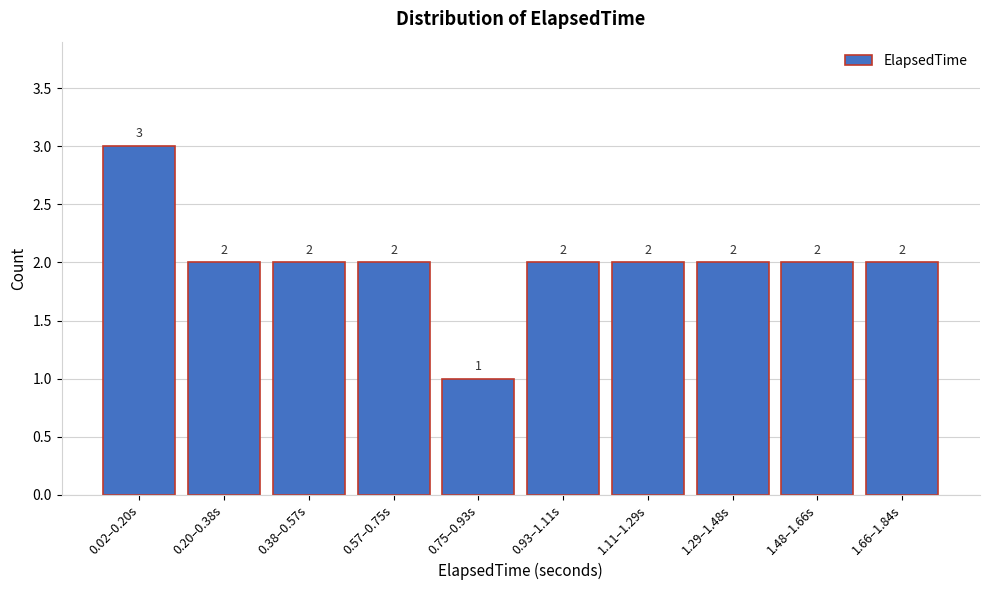

Reading left to right, what are all the values shown in this chart?

0.02–0.20s=3	0.20–0.38s=2	0.38–0.57s=2	0.57–0.75s=2	0.75–0.93s=1	0.93–1.11s=2	1.11–1.29s=2	1.29–1.48s=2	1.48–1.66s=2	1.66–1.84s=2